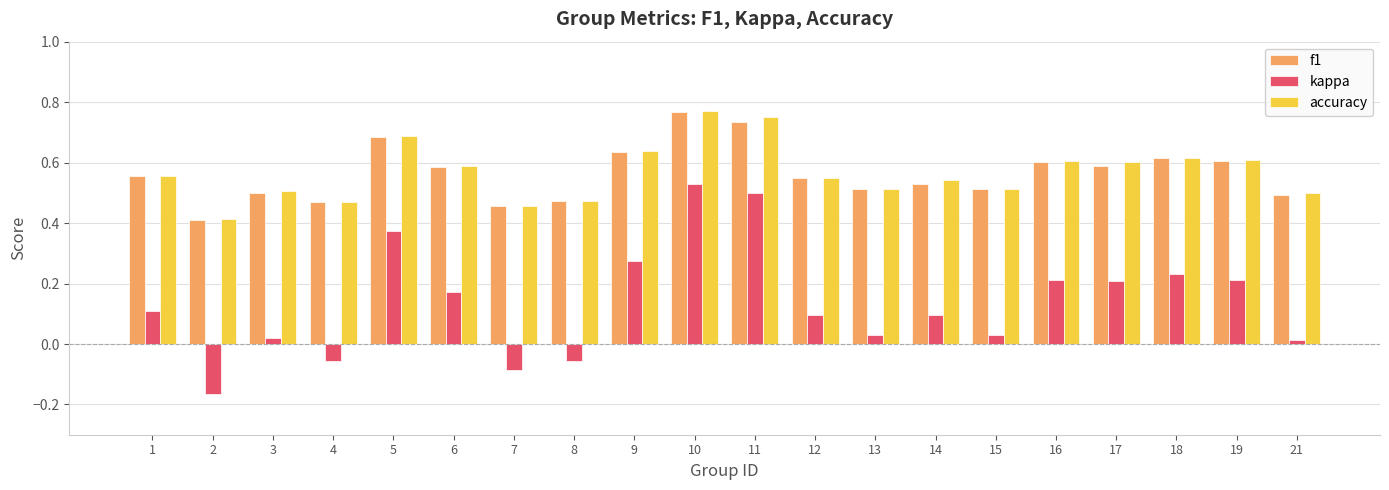

Does the chart contain any negative values?

Yes